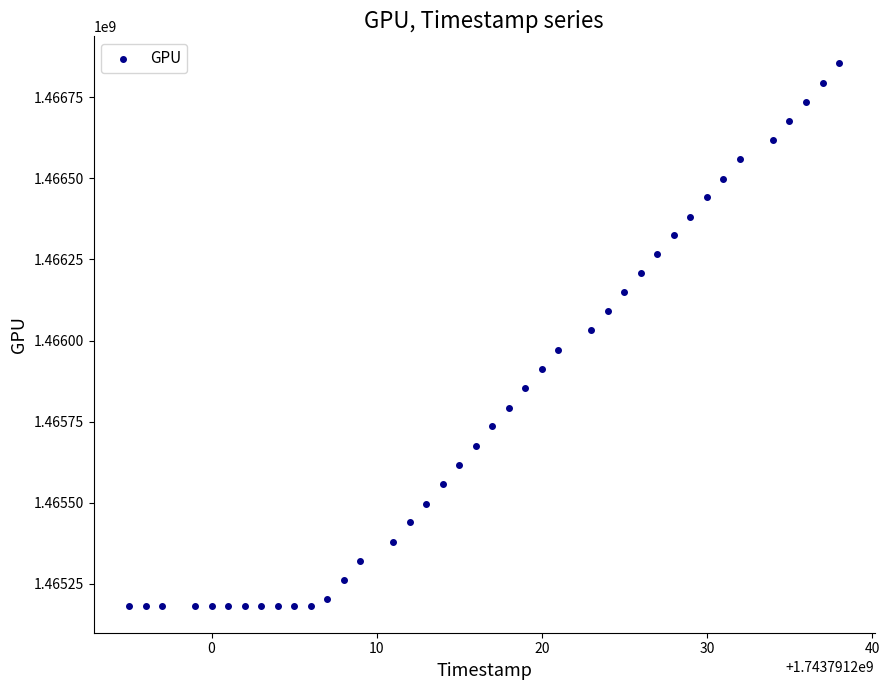

What is the range of X values (max minus min)?

43